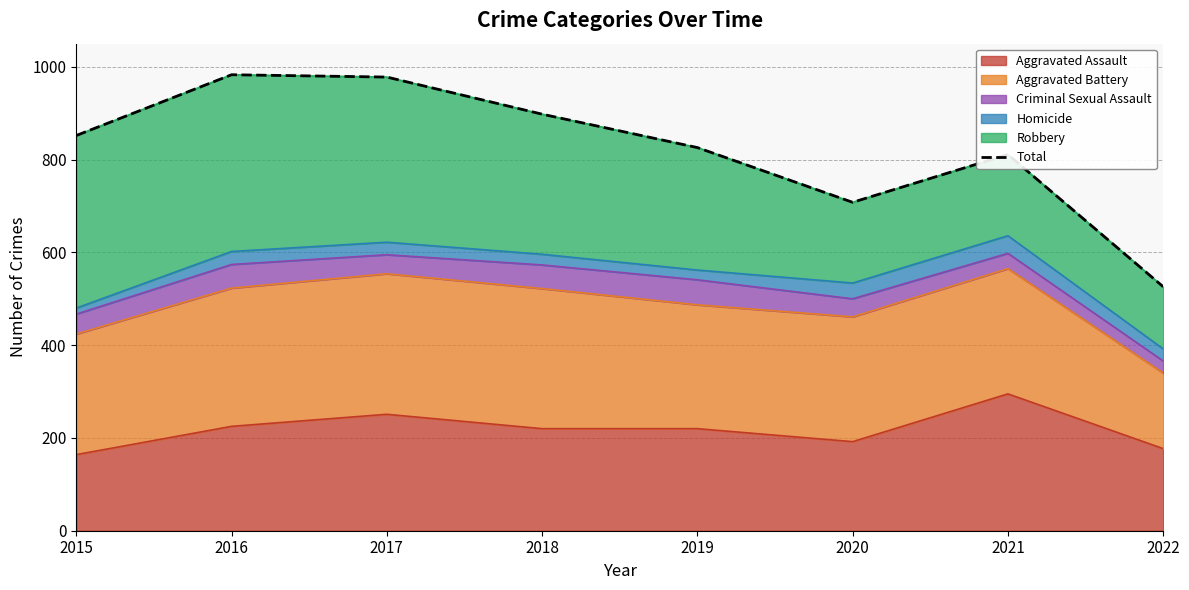

Reading left to right, list all the values displayed in this chart.

852	983	978	898	826	708	811	526